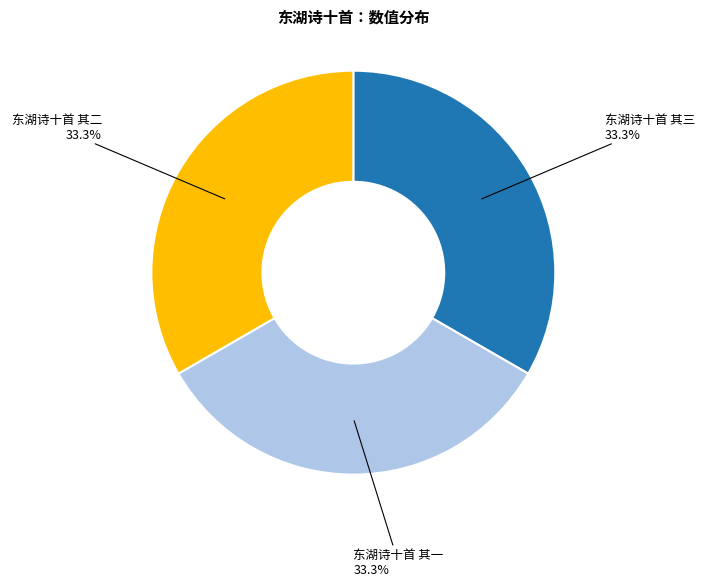

Is it true that 东湖诗十首 其一 is 46% of the pie?

False